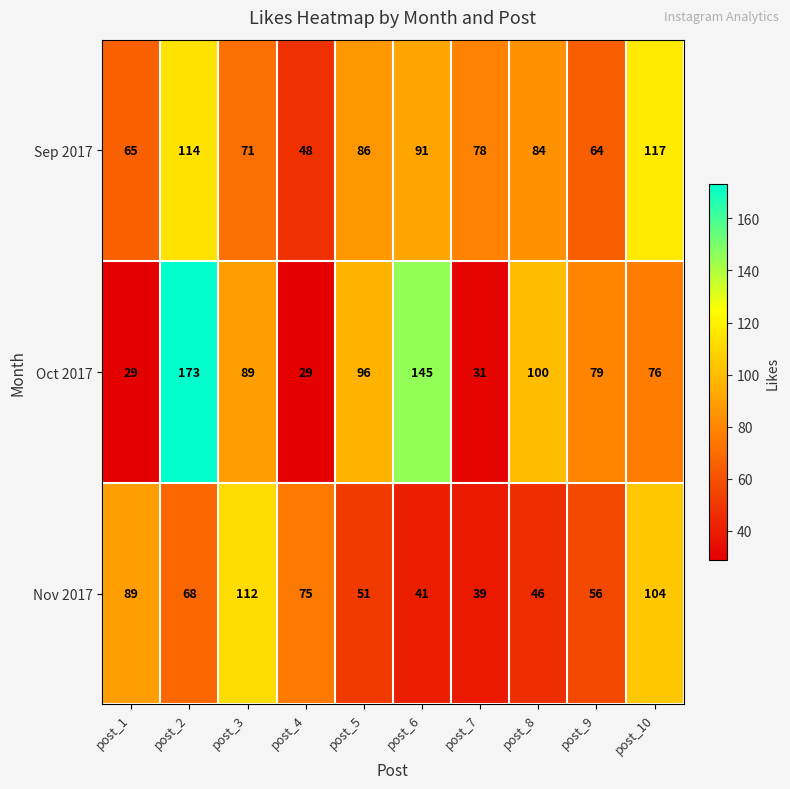

What is the difference between the second highest and minimum values in the Sep 2017 series?

66